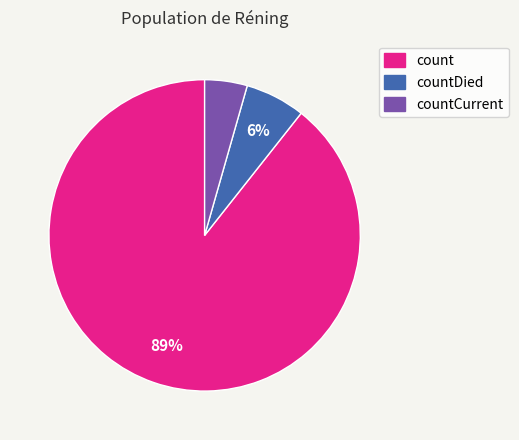

Does any single category account for the majority?

Yes